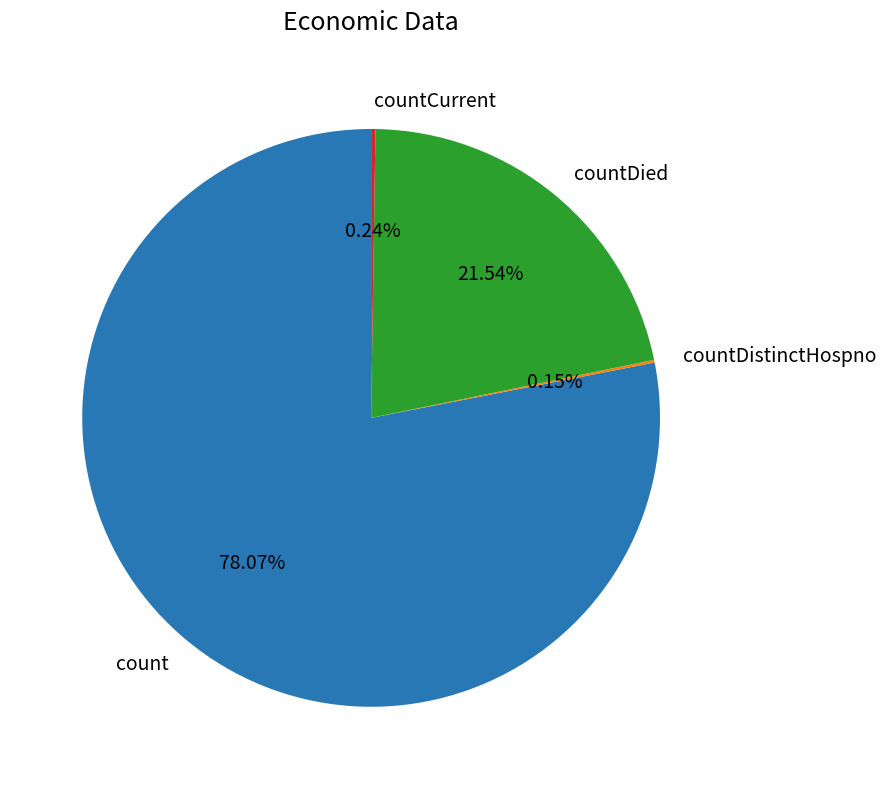

What is the ratio of the value at countDied to the value at count?

0.3